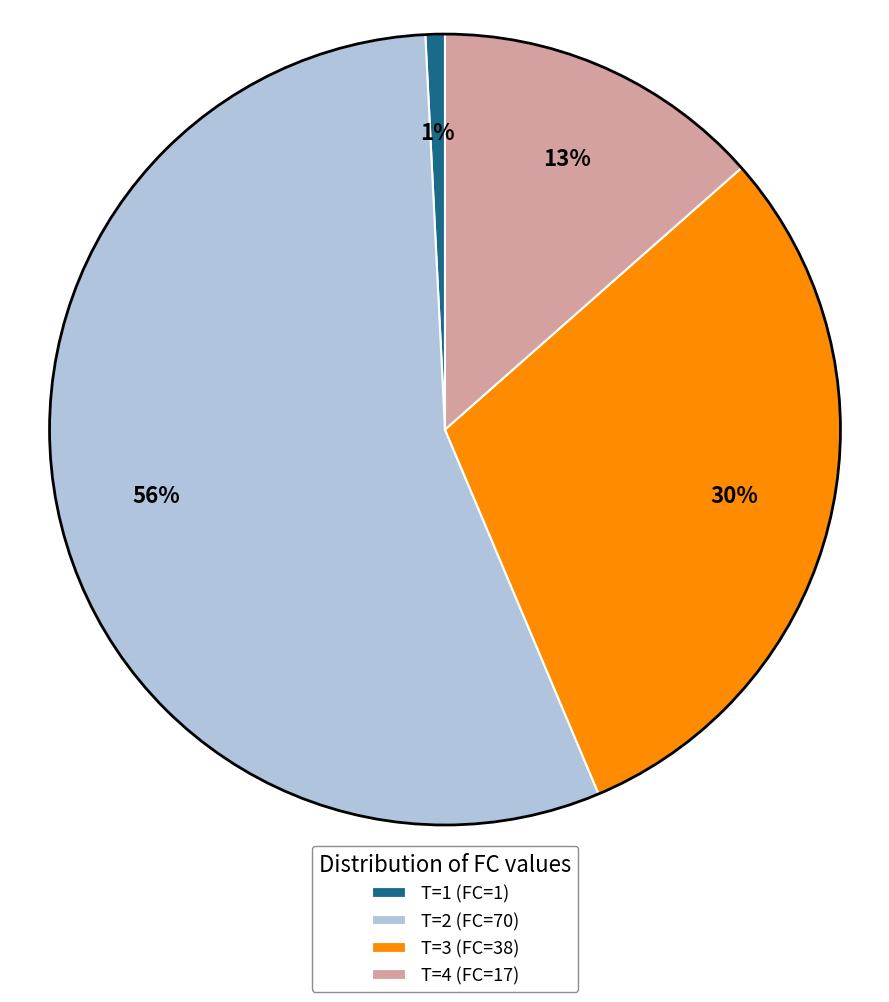

Rank the categories by value from lowest to highest.

T=1 (FC=1), T=4 (FC=17), T=3 (FC=38), T=2 (FC=70)